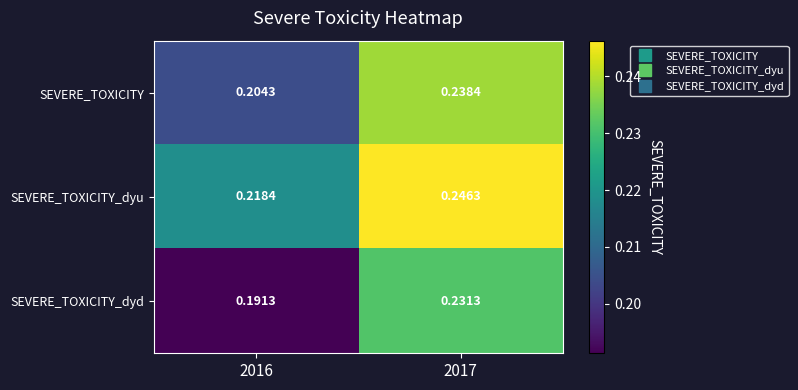

Rank the series by their maximum value, from highest to lowest.

SEVERE_TOXICITY_dyu, SEVERE_TOXICITY, SEVERE_TOXICITY_dyd